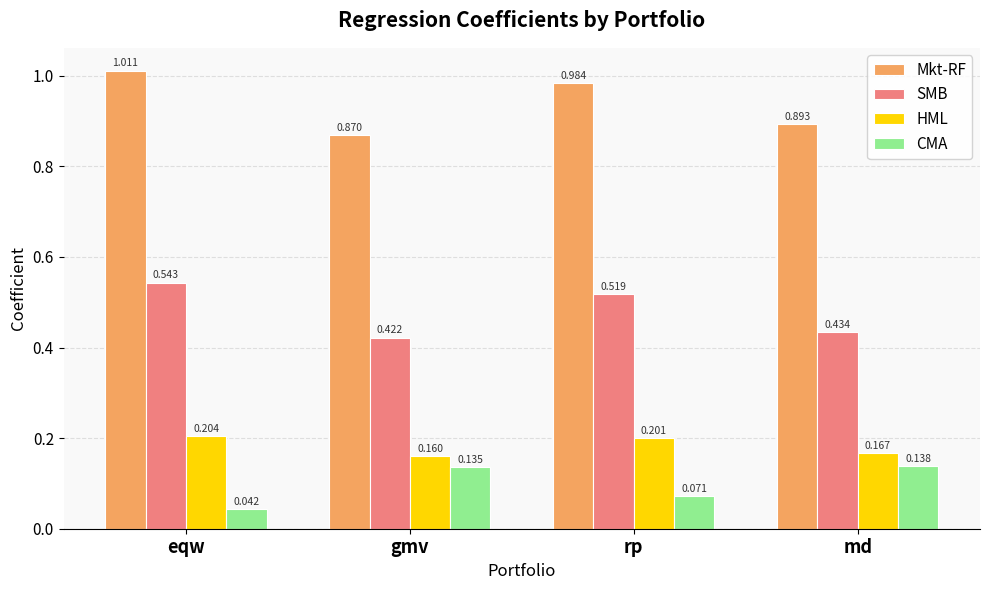

Which category has the highest value across all series?

eqw